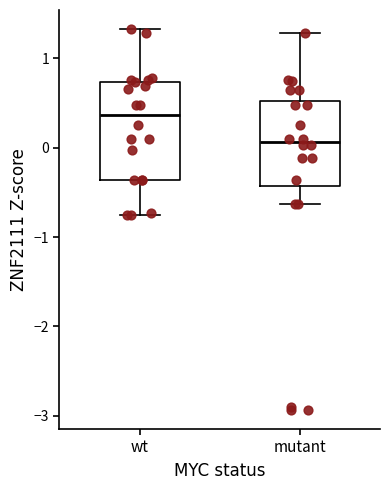

Reading left to right, transcribe this box plot: for each box, give where its median line is, the range the box spans, and where its two whiskers end, as read against the y-axis. The values are not printed on the chart, so give them approximately, as read against the axis.

wt: median 0.4, box -0.4 to 0.7, whiskers -0.7 to 1.3
mutant: median 0.1, box -0.4 to 0.5, whiskers -0.6 to 1.3